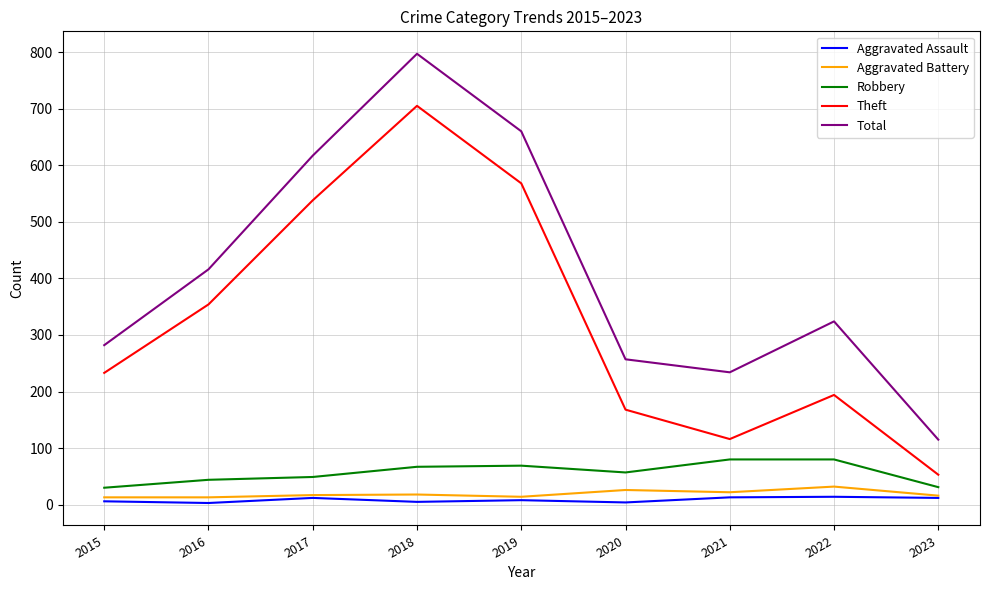

True or false: Theft and Aggravated Battery intersect in this chart.

False